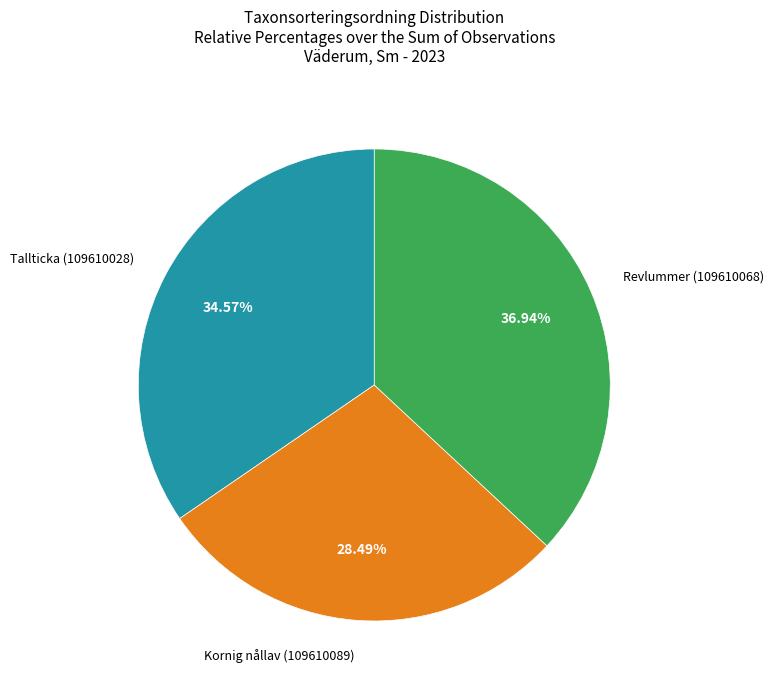

Does any single category account for the majority?

No